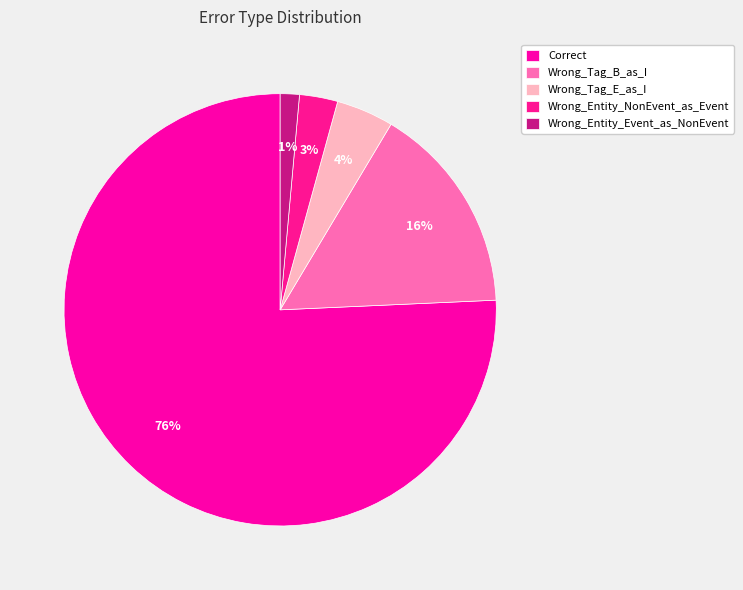

Count the number of slices in the pie.

5